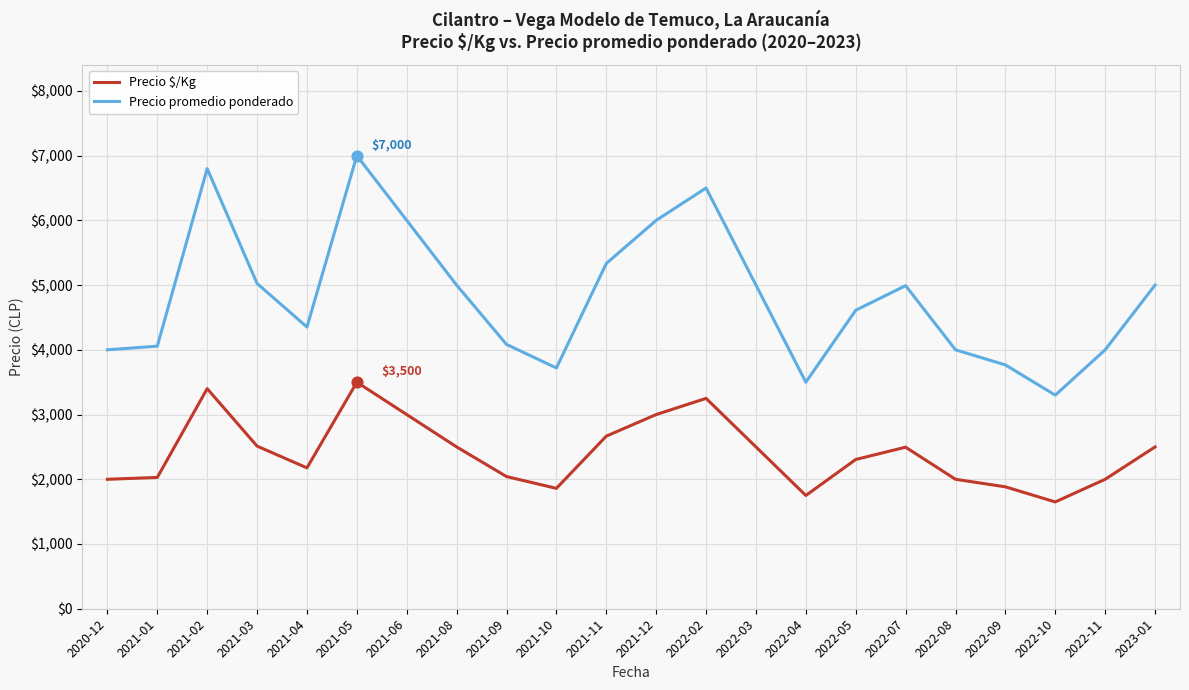

At which category is the sum across all series the highest?

2021-05